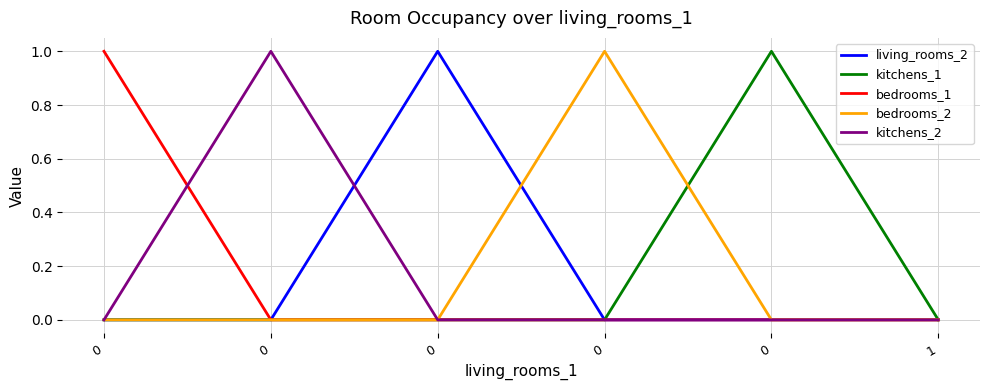

Reading left to right, transcribe all the data shown in this chart.

living_rooms_2: 0=0	0=0	0=1	0=0	0=0	1=0
kitchens_1: 0=0	0=0	0=0	0=0	0=1	1=0
bedrooms_1: 0=1	0=0	0=0	0=0	0=0	1=0
bedrooms_2: 0=0	0=0	0=0	0=1	0=0	1=0
kitchens_2: 0=0	0=1	0=0	0=0	0=0	1=0